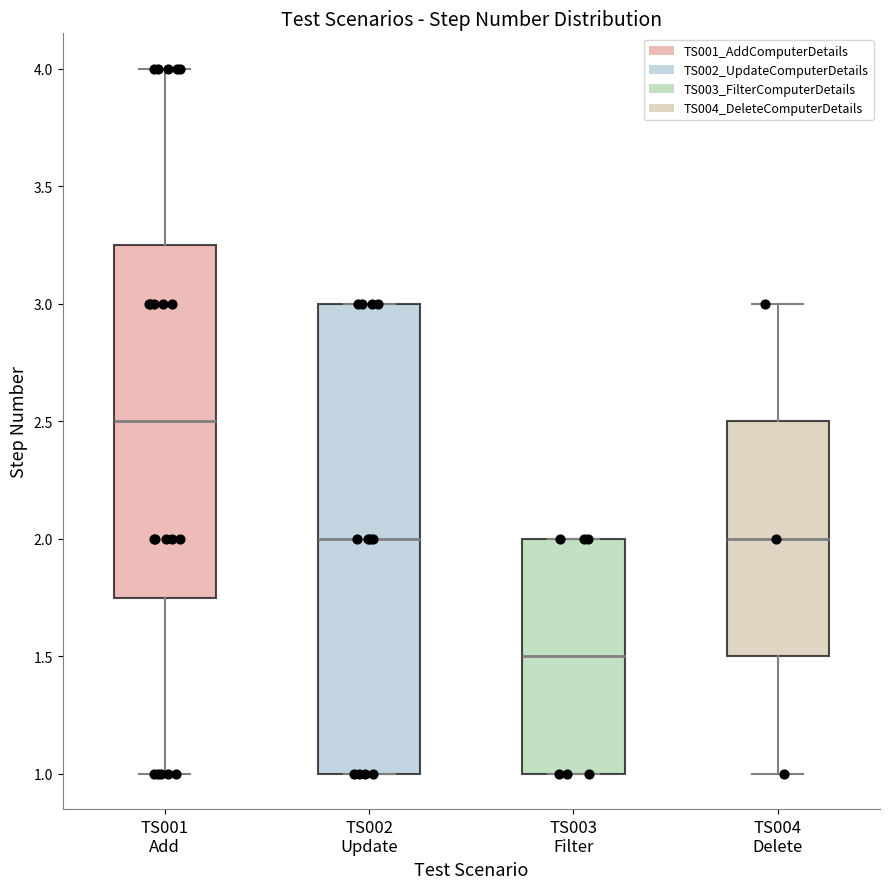

Reading left to right, transcribe this box plot: for each box, give where its median line is, the range the box spans, and where its two whiskers end, as read against the y-axis. The values are not printed on the chart, so give them approximately, as read against the axis.

TS001 Add: median 2.50, box 1.75 to 3.25, whiskers 1.00 to 4.00
TS002 Update: median 2.00, box 1.00 to 3.00, whiskers 1.00 to 3.00
TS003 Filter: median 1.50, box 1.00 to 2.00, whiskers 1.00 to 2.00
TS004 Delete: median 2.00, box 1.50 to 2.50, whiskers 1.00 to 3.00